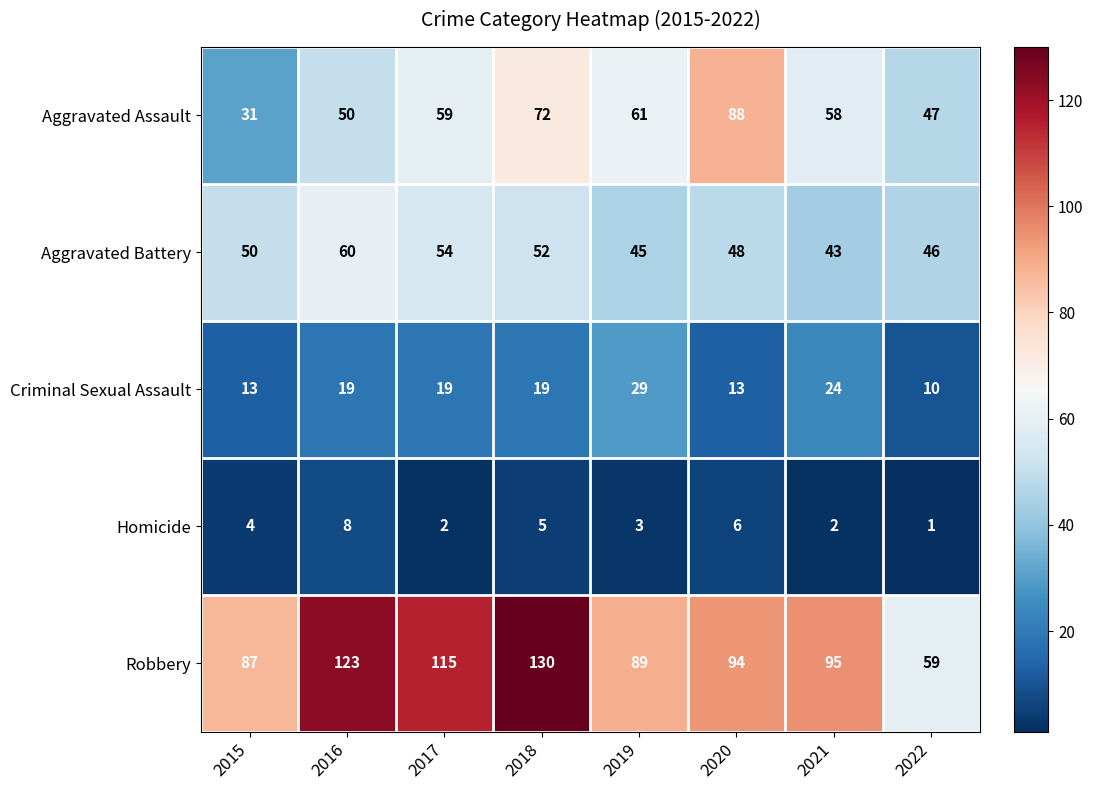

What is the total value across all series at 2021?

222